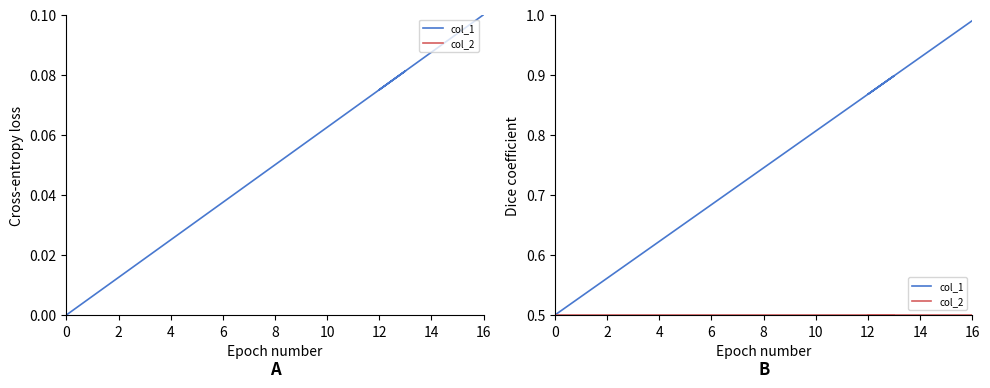

True or false: col_2 and col_1 intersect in this chart.

False